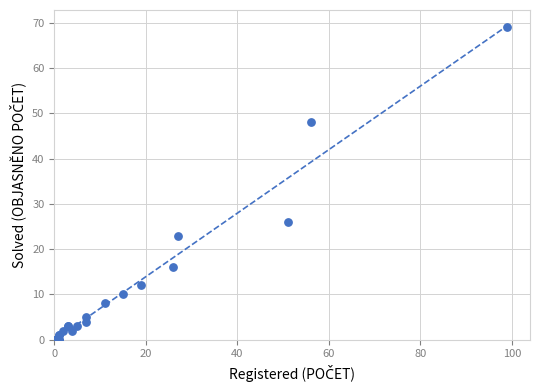

What Y value in the scatter plot is closest to 34?

26